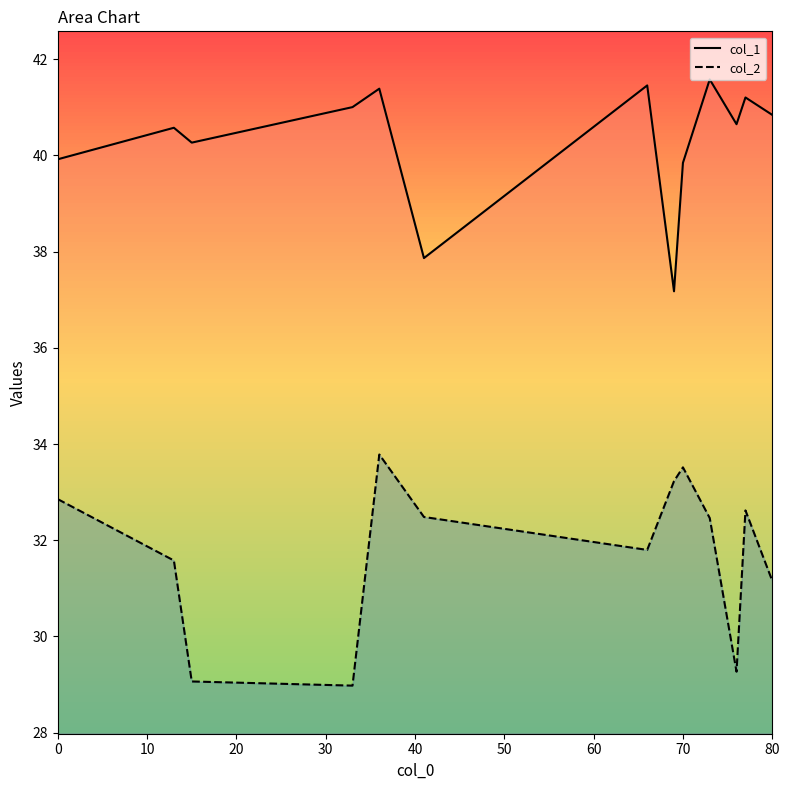

What is the sum of the col_1 line values at 50 and 10?

78.5